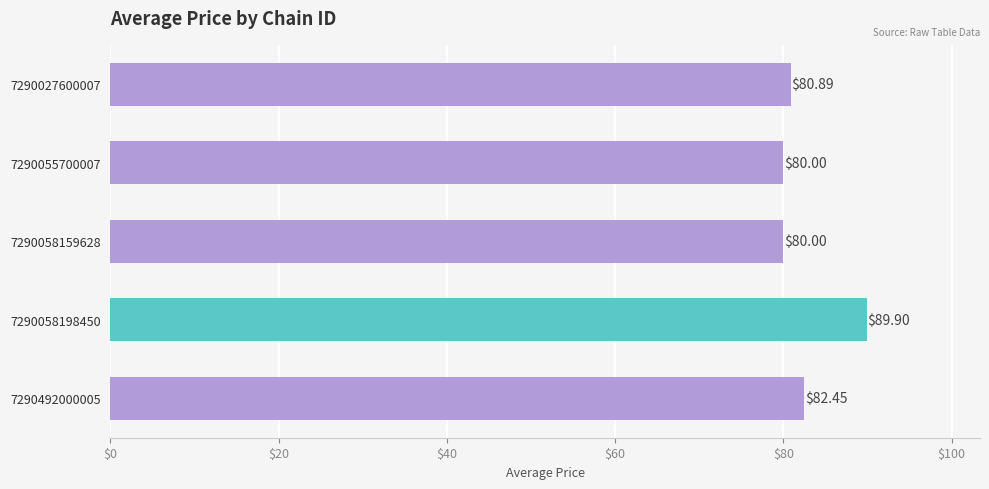

Approximately how many times larger is the value at 7290058198450 compared to 7290027600007?

1.1